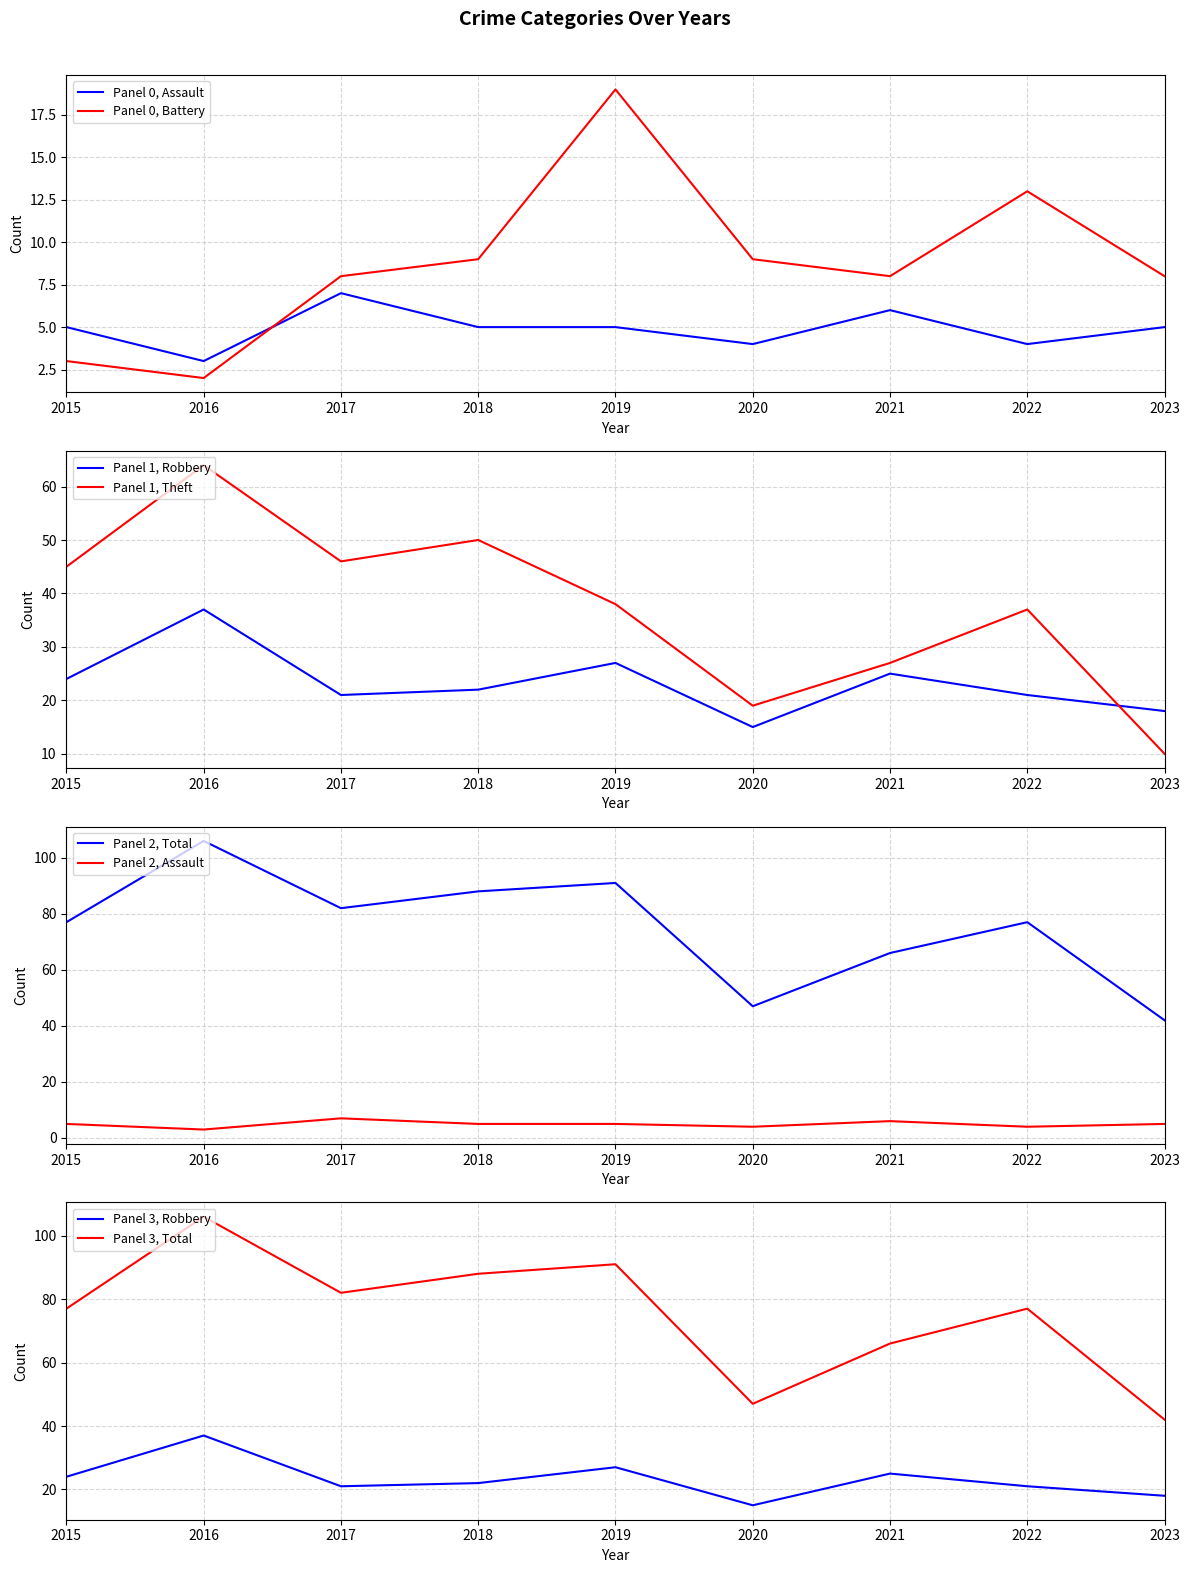

How many data points in Robbery are less than 22?

4